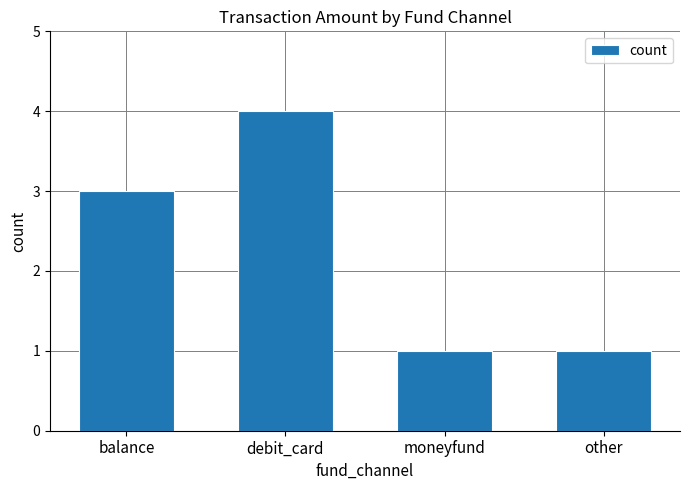

What is the difference between the maximum and minimum values?

3